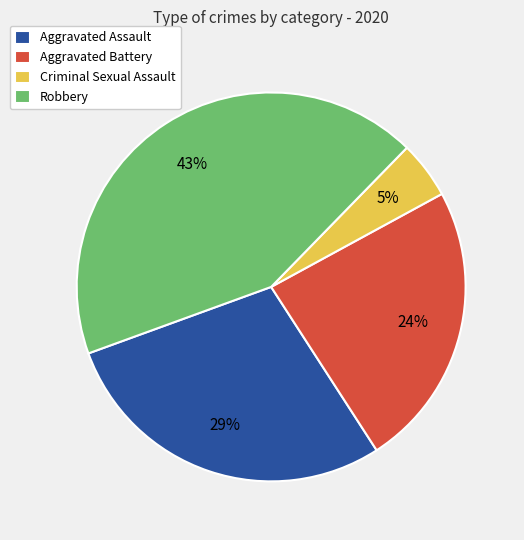

To the nearest percent, what percentage of the pie is Aggravated Battery?

24%